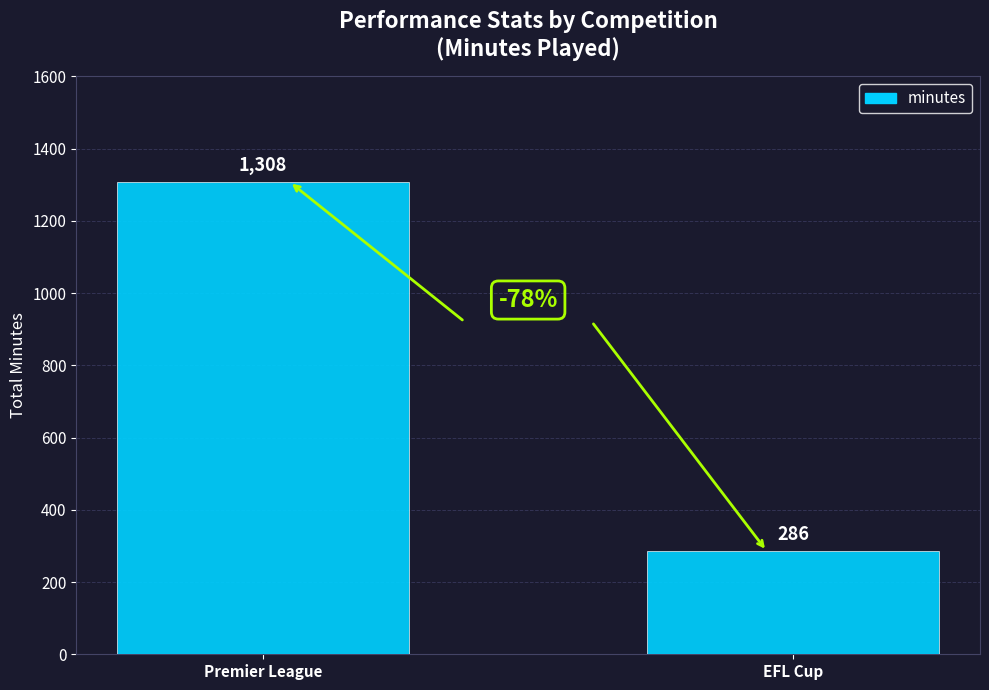

Read the value at Premier League, to the nearest 100.

1300